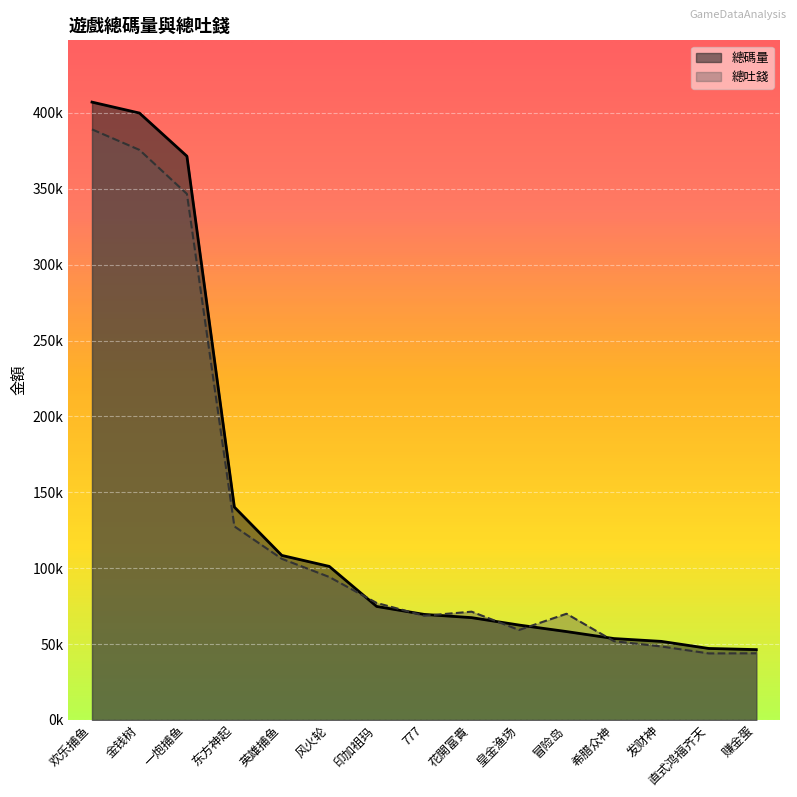

Reading left to right, extract all data points from this chart.

總碼量: 407097.3	399886.2	371461.1	140243.9	108397.6	101161.2	74770.5	69525.9	67395.6	62511.4	58214.8	53609.5	51747.1	47079.6	46332.4
總吐錢: 389132.4	375604.2	346602.1	127525.8	106170.0	94193.9	77056.5	68643.3	71327.0	59275.8	69952.4	51887.7	48400.5	43822.3	43898.2